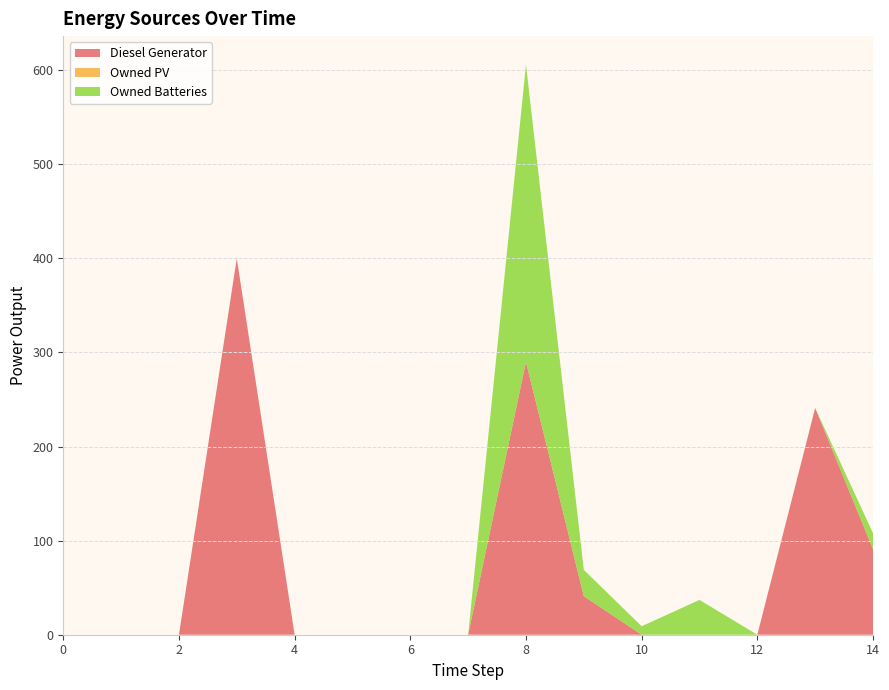

Reading right to left, transcribe all the data shown in this chart.

Diesel Generator: 91	241	0	0	0	41	290	0	0	0	0	400	0	0	0
Owned PV: 0	0	0	0	0	0	0	0	0	0	0	0	0	0	0
Owned Batteries: 17	0	0	37	9	28	316	0	0	0	0	0	0	0	0